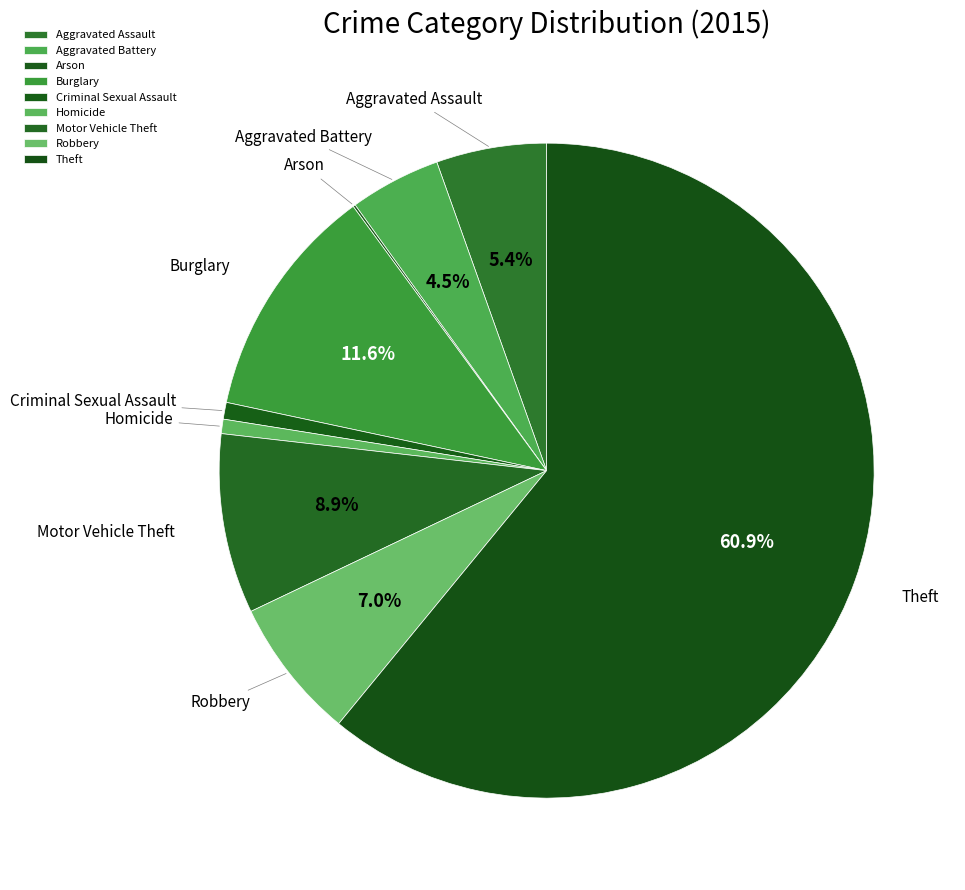

To the nearest percent, what is the combined percentage of Motor Vehicle Theft and Theft?

70%